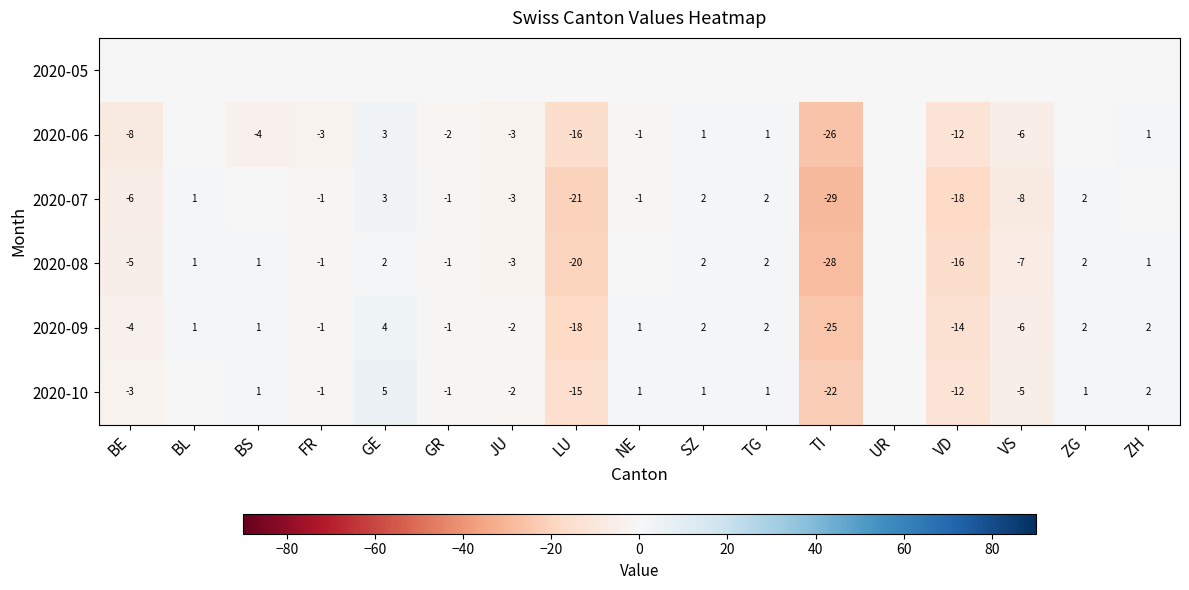

Which label corresponds to the largest value in the chart?

GE